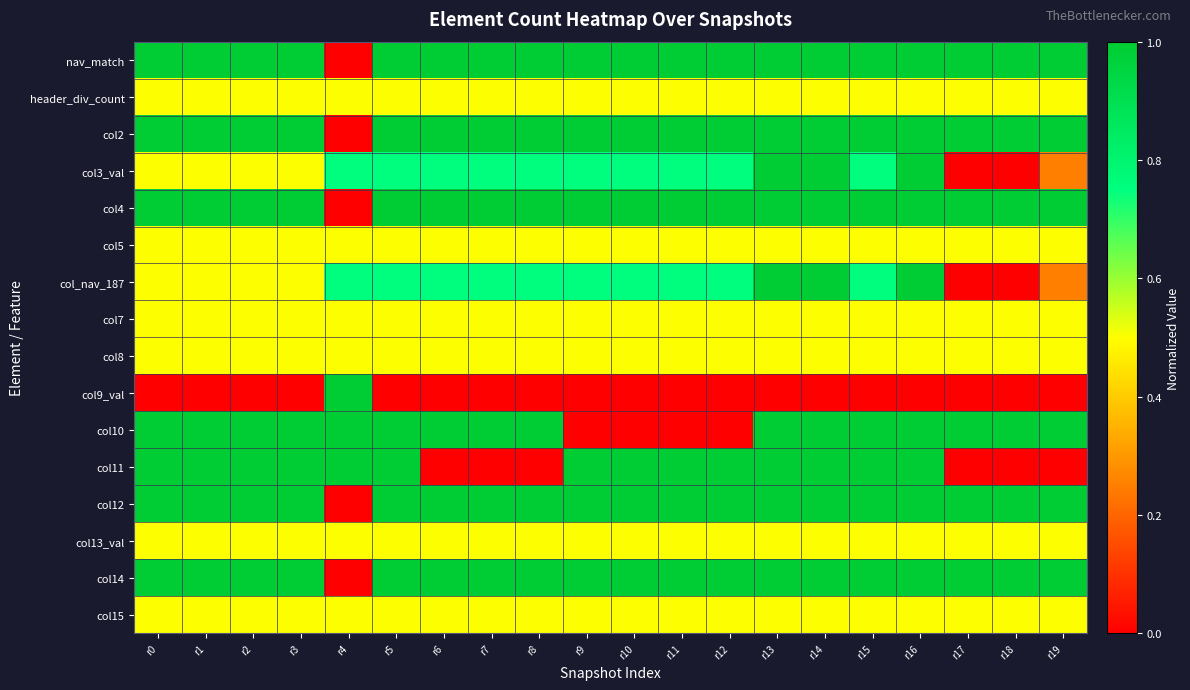

Which label corresponds to the largest value in the chart?

r0